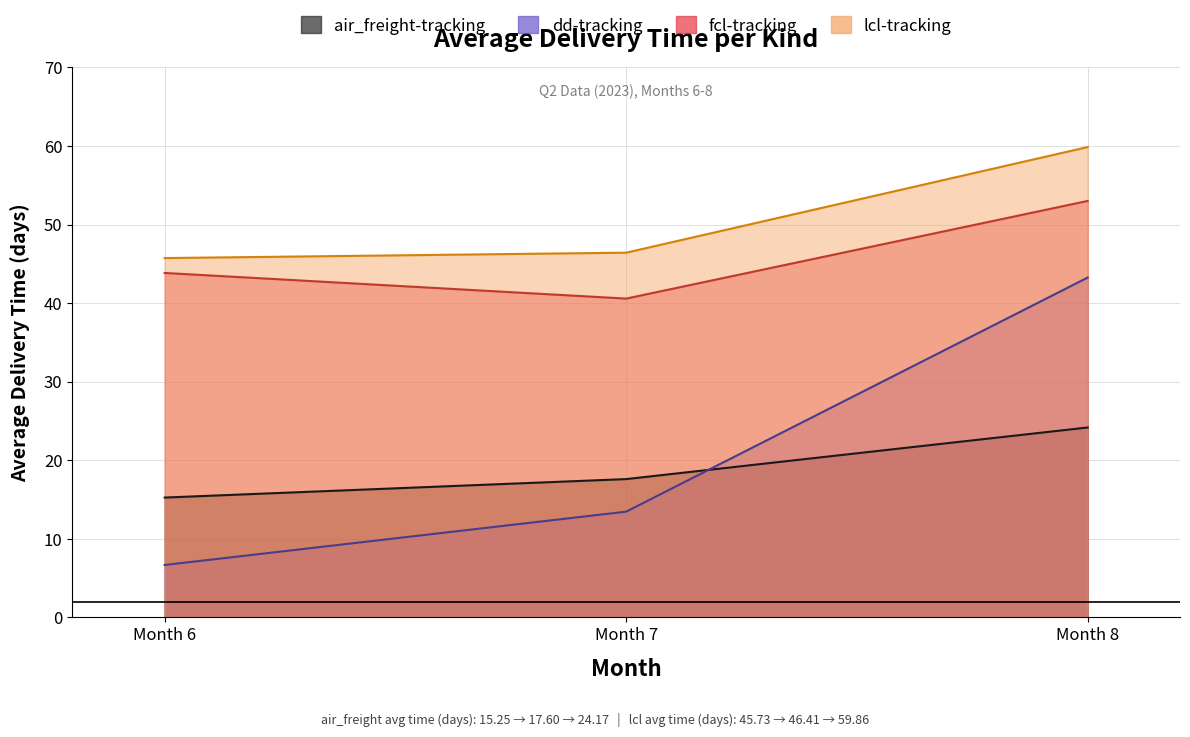

What is the value of the fcl-tracking point at the 1st from the left?

43.8